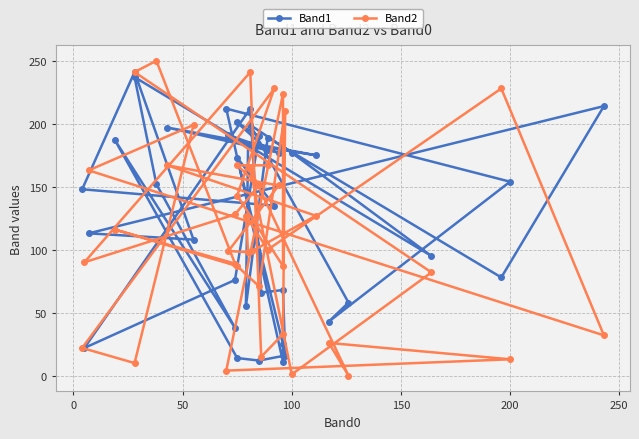

What is the maximum value shown in the chart?

250